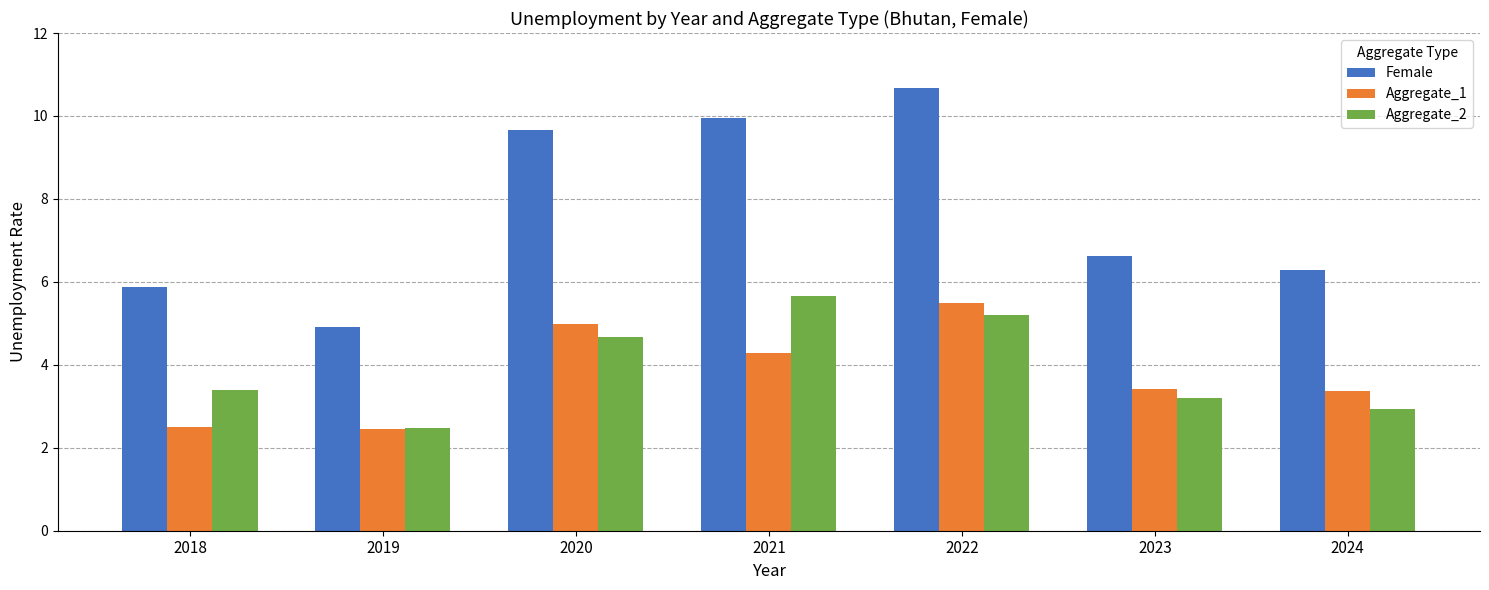

What is the sum of all Female values?

54.0